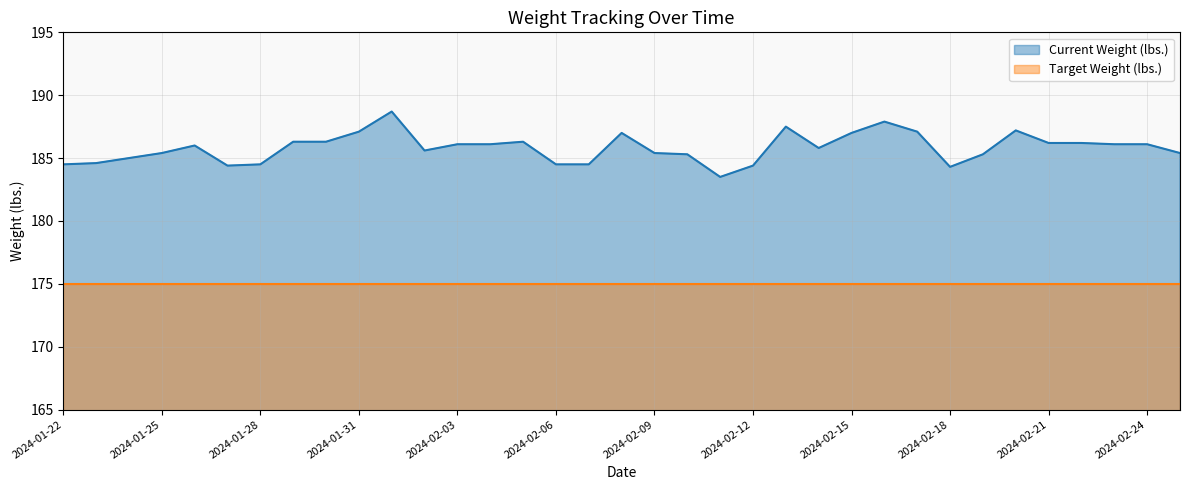

True or false: Current Weight (lbs.) and Target Weight (lbs.) cross at least once.

False